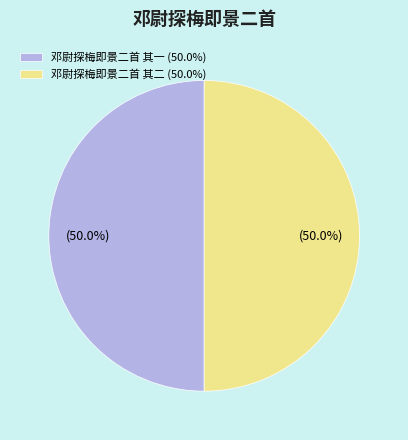

Approximately how many times larger is the value at 邓尉探梅即景二首 其二 compared to 邓尉探梅即景二首 其一?

1.0